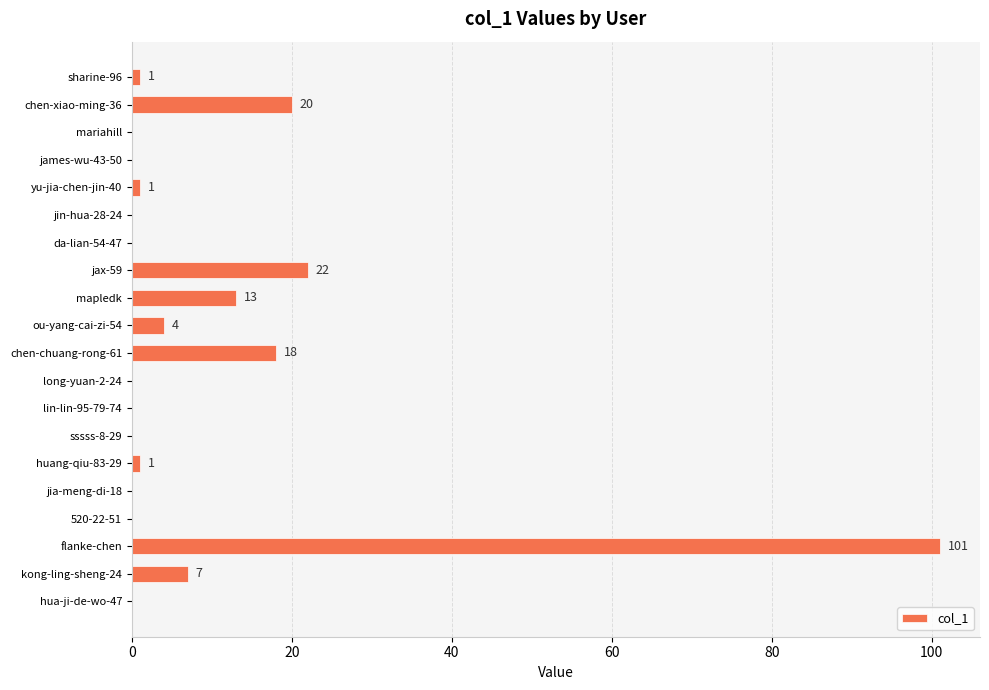

The chart shows a value of 50 at james-wu-43-50. True or false?

False